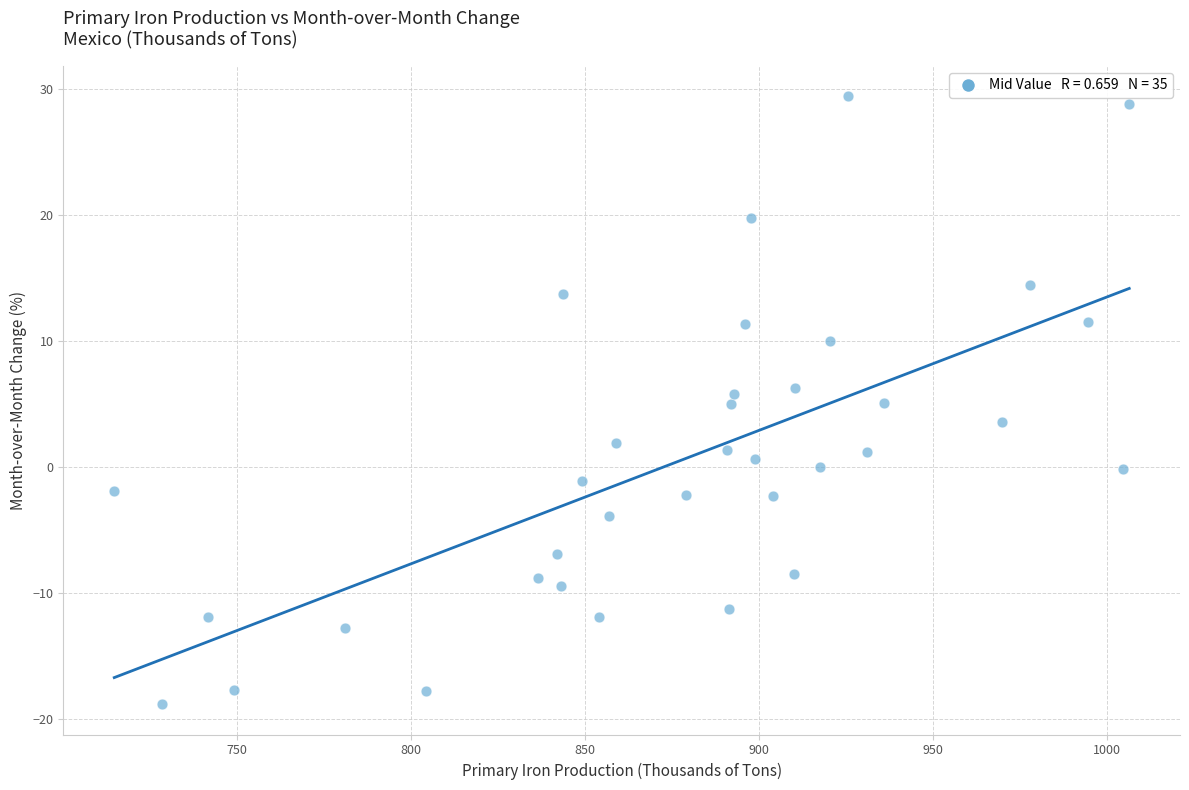

What is the range of Y values (max minus min)?

48.3